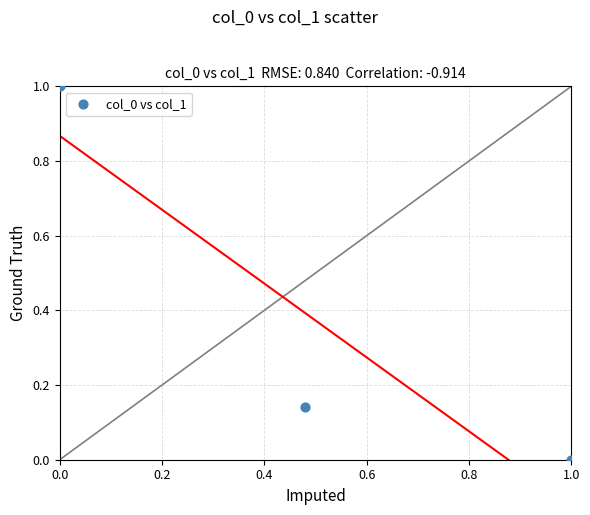

What is the average Y value?

0.4